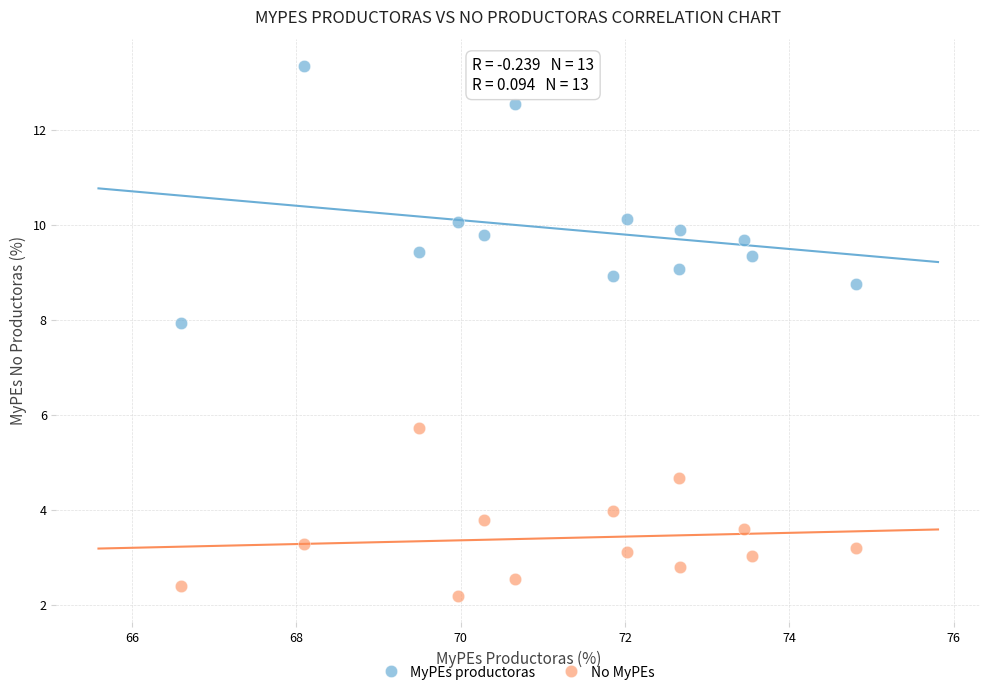

Across all data points, what is the range of X values (max minus min)?

8.2